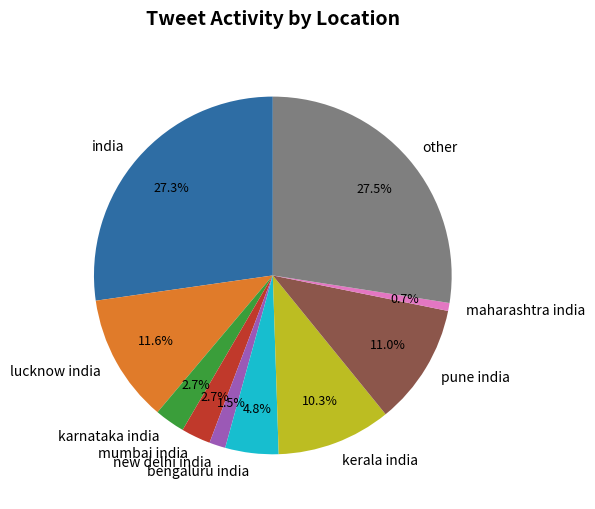

What is the ratio of the value at india to the value at lucknow india?

2.4